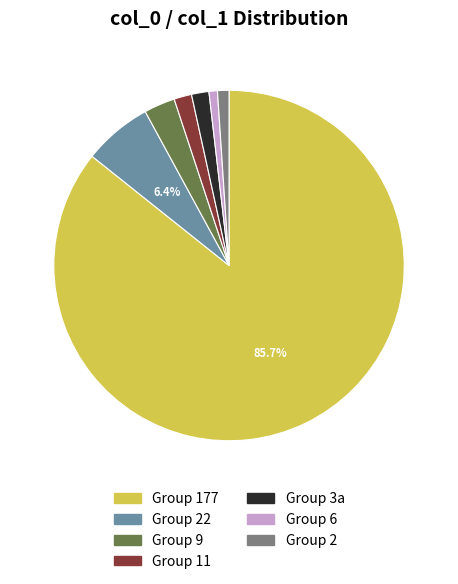

Is there a majority slice in this chart?

Yes